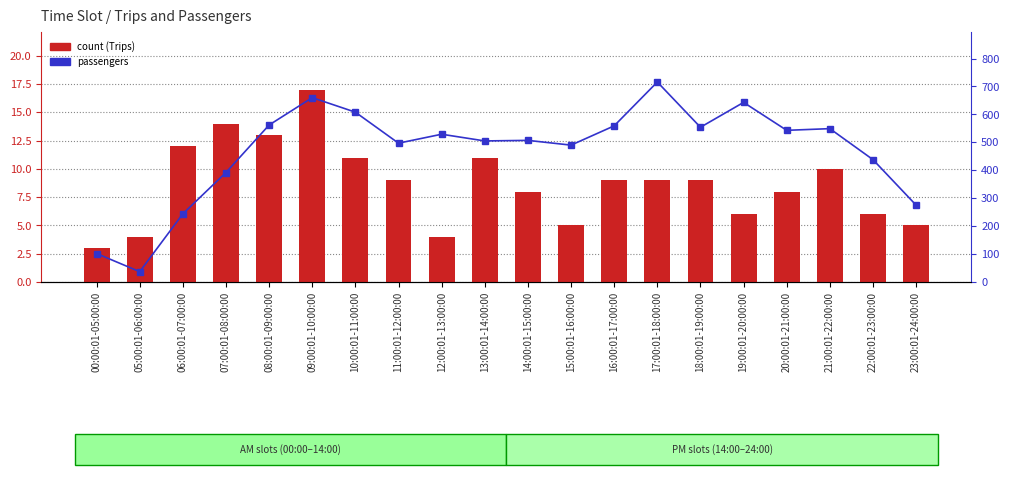

Which series has the widest spread of values?

passengers